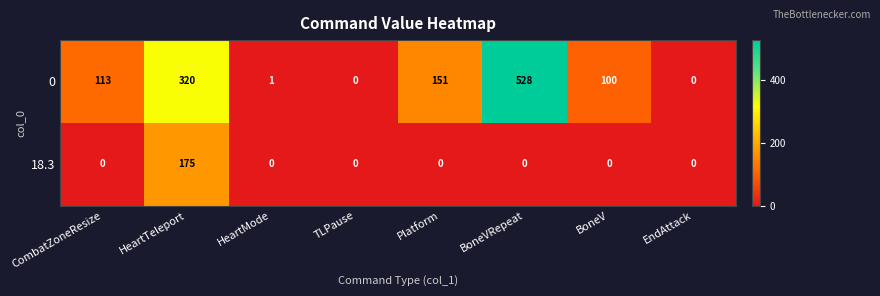

How many series are shown in this chart?

2